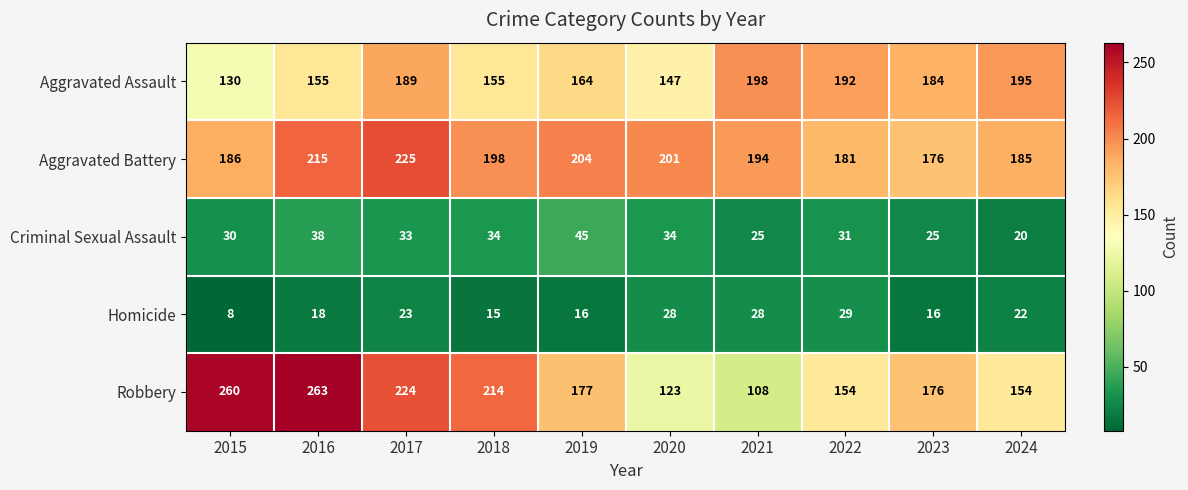

The Criminal Sexual Assault series shows 22 at 2017. True or false?

False